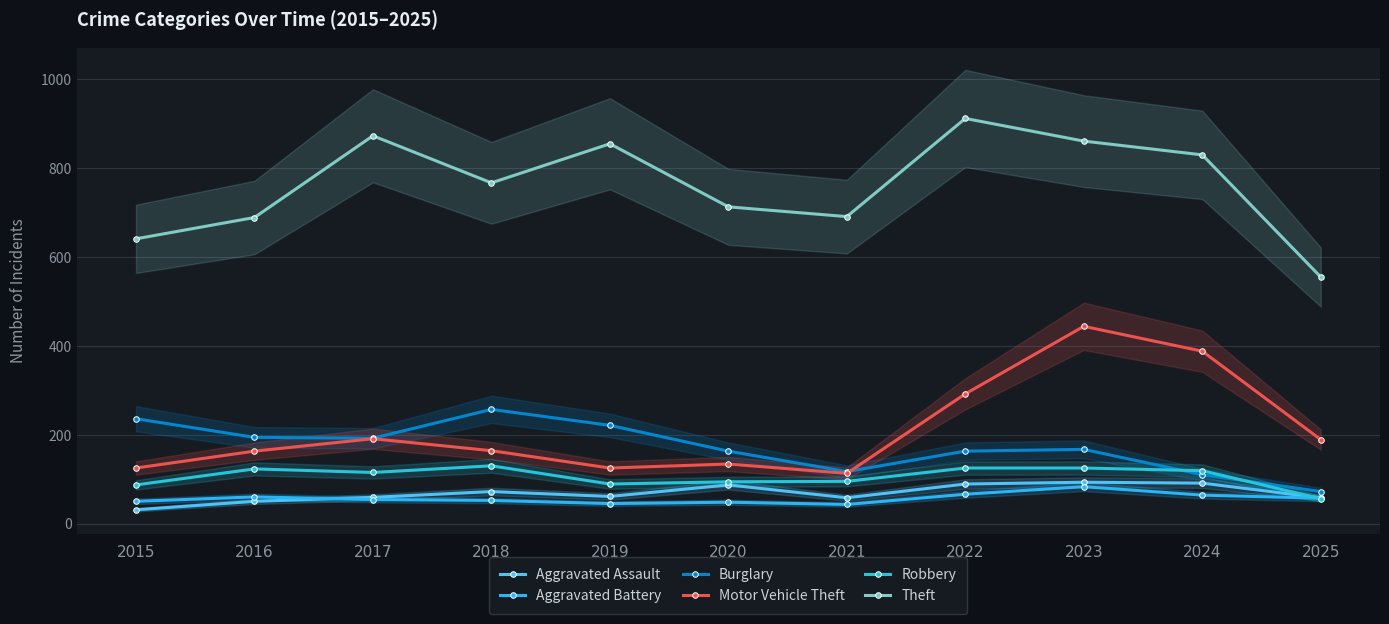

Reading right to left, transcribe all the data shown in this chart.

Aggravated Assault: 58	91	93	89	58	87	61	72	59	50	31
Aggravated Battery: 57	64	83	66	43	48	45	52	54	60	50
Burglary: 72	110	167	163	117	163	221	257	192	194	236
Motor Vehicle Theft: 189	388	444	292	113	134	125	164	191	163	125
Robbery: 56	119	125	125	95	94	89	130	115	123	87
Theft: 555	830	861	912	691	713	855	767	873	689	641